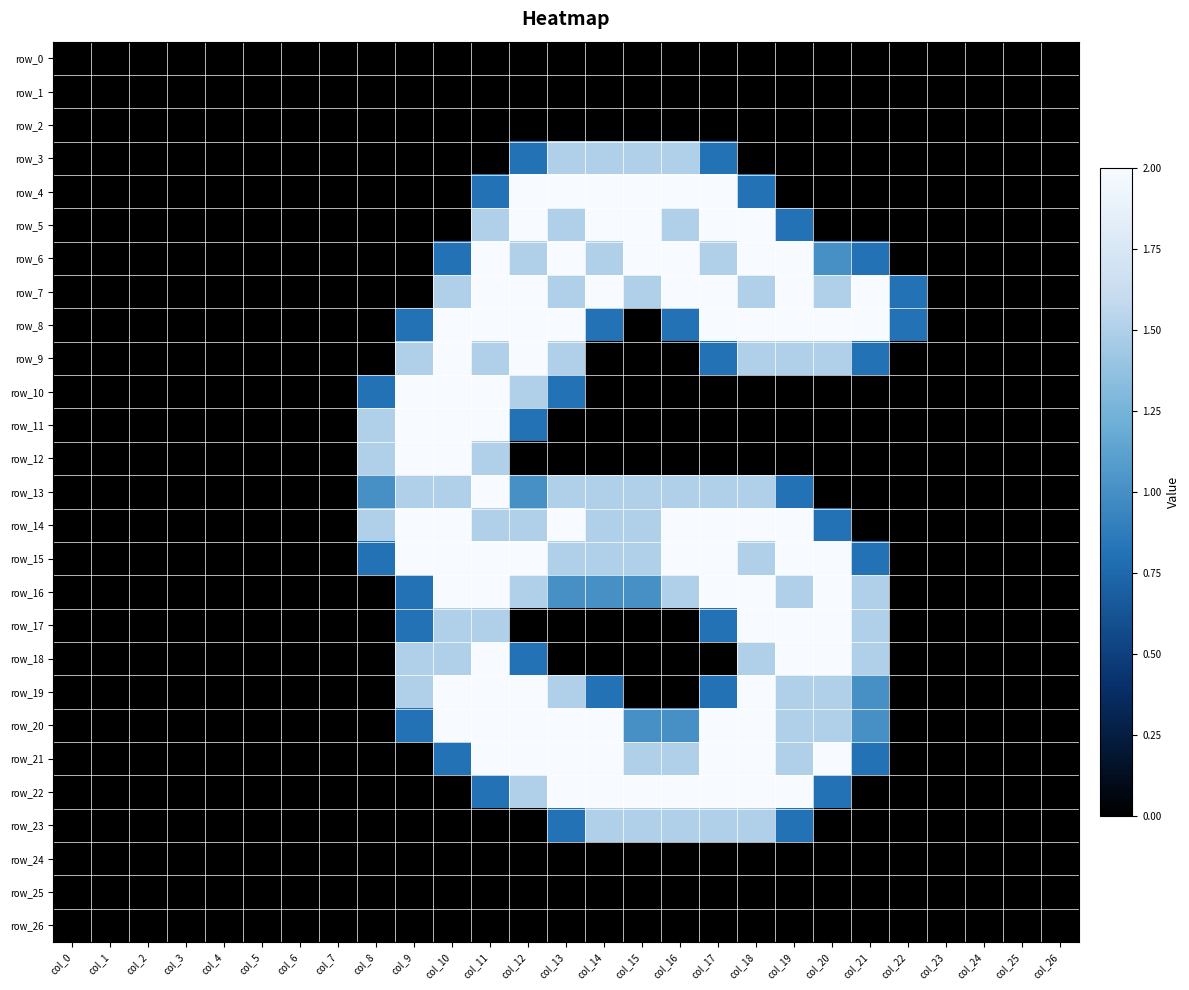

Rank the series by their maximum value, from lowest to highest.

row_0, row_1, row_2, row_24, row_25, row_26, row_3, row_23, row_4, row_5, row_6, row_7, row_8, row_9, row_10, row_11, row_12, row_13, row_14, row_15, row_16, row_17, row_18, row_19, row_20, row_21, row_22